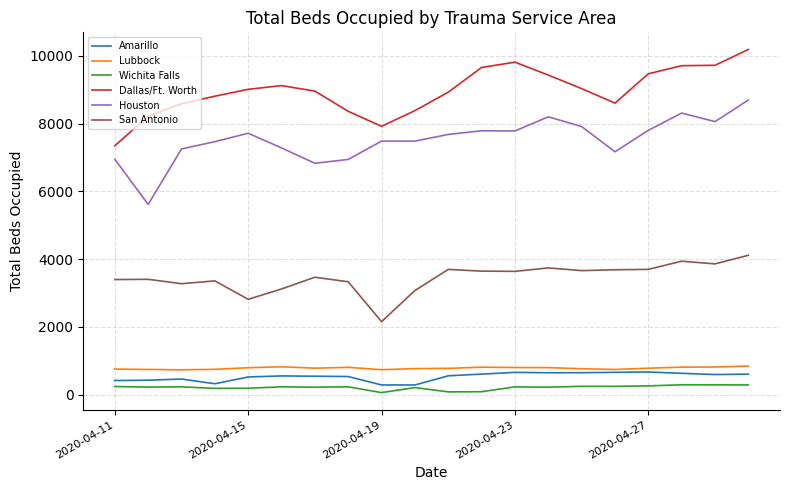

Which series has the largest total across all categories?

Dallas/Ft. Worth